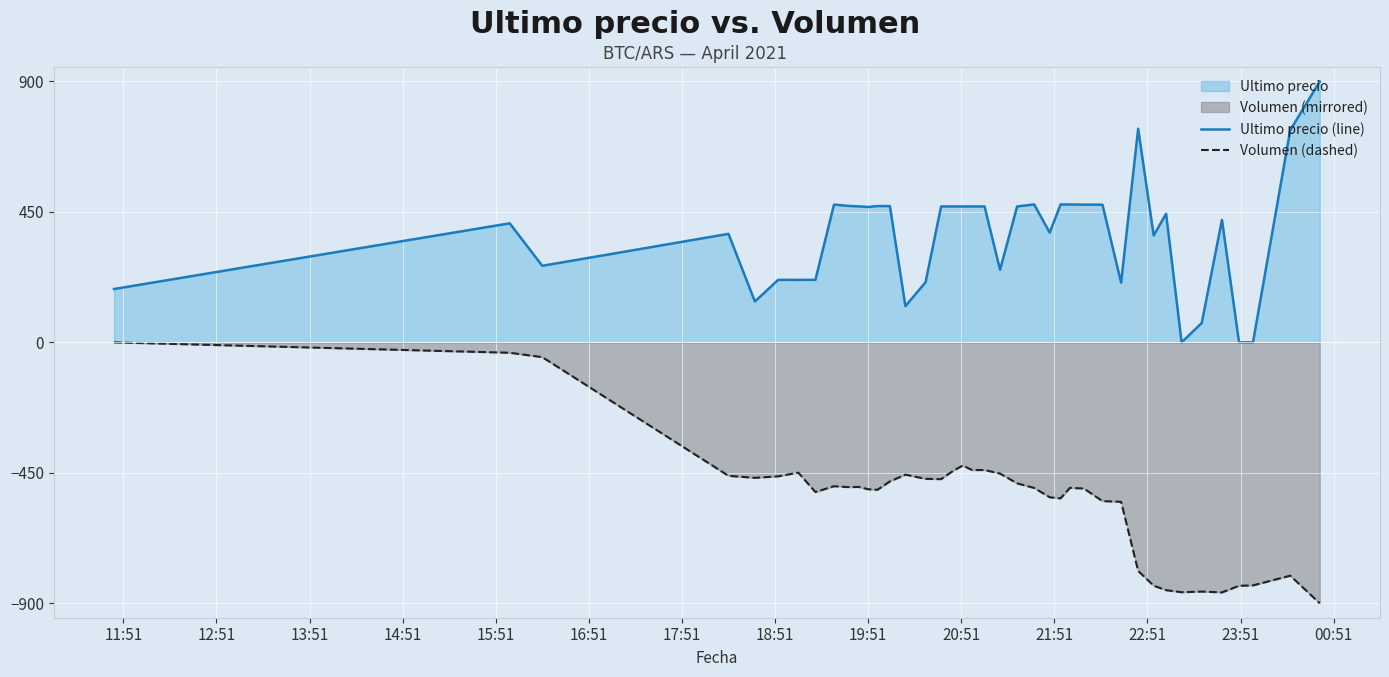

Which series has the largest total across all categories?

Ultimo precio (line)